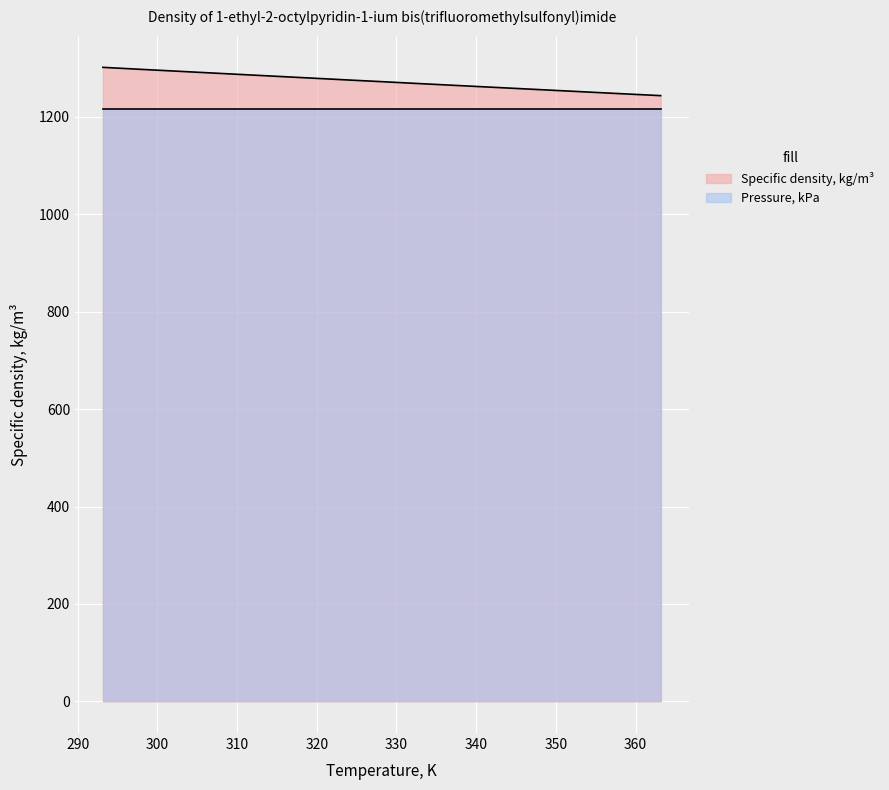

Where is the data nearest to the value 1272?

328.15